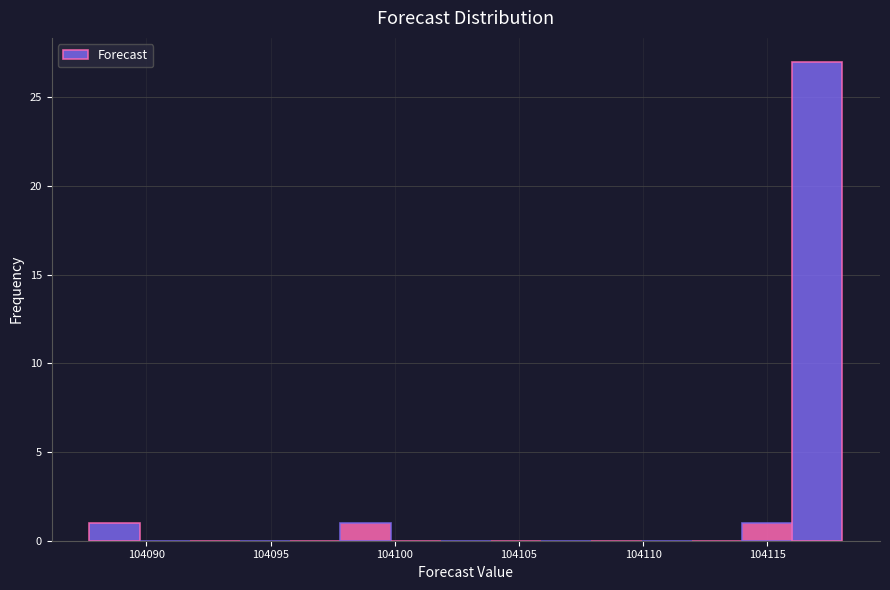

Reading left to right, transcribe this chart: for each bar, give the range it covers on the x-axis and its height. Neither the bar edges nor the heights are printed on the chart, so give them approximately, as read against the axes.

104087.5 to 104089.5: 1
104089.5 to 104091.5: 0
104091.5 to 104094.0: 0
104094.0 to 104096.0: 0
104096.0 to 104098.0: 0
104098.0 to 104100.0: 1
104100.0 to 104102.0: 0
104102.0 to 104104.0: 0
104104.0 to 104106.0: 0
104106.0 to 104108.0: 0
104108.0 to 104110.0: 0
104110.0 to 104112.0: 0
104112.0 to 104114.0: 0
104114.0 to 104116.0: 1
104116.0 to 104118.0: 27